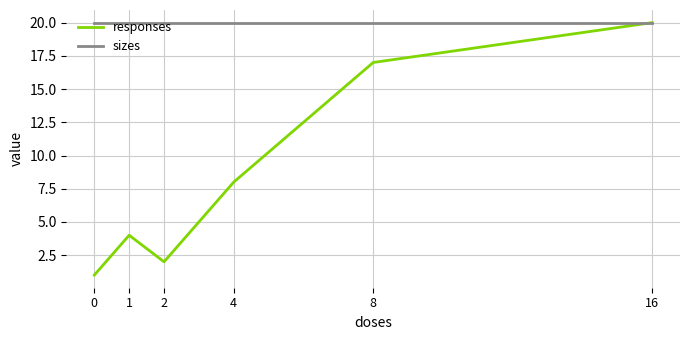

Is the value of responses at 8 greater than the value of sizes at 8?

No